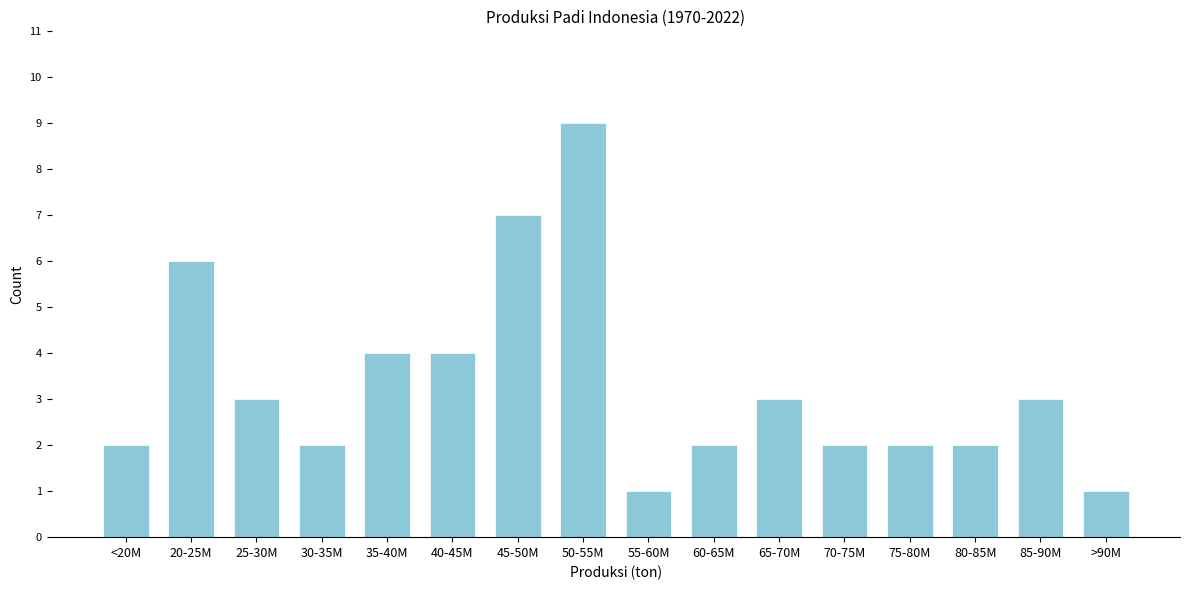

Reading left to right, what are all the values shown in this chart?

2	6	3	2	4	4	7	9	1	2	3	2	2	2	3	1